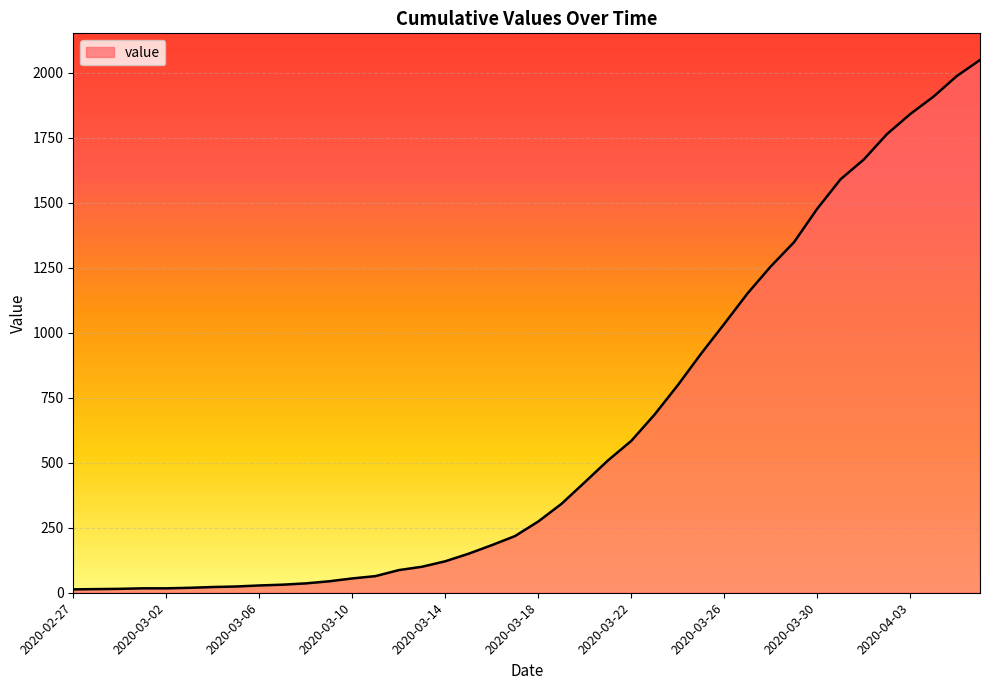

What is the greatest value displayed?

2049